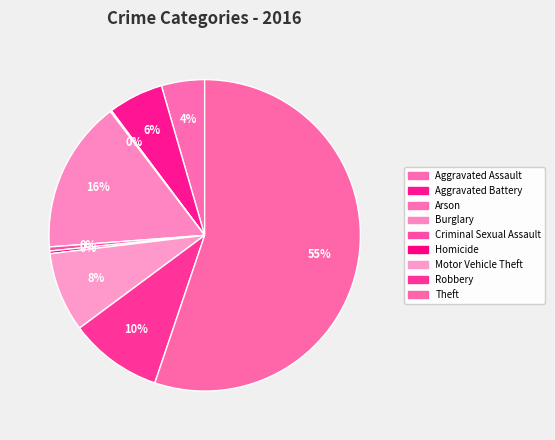

To the nearest percent, what is the average slice percentage?

11%